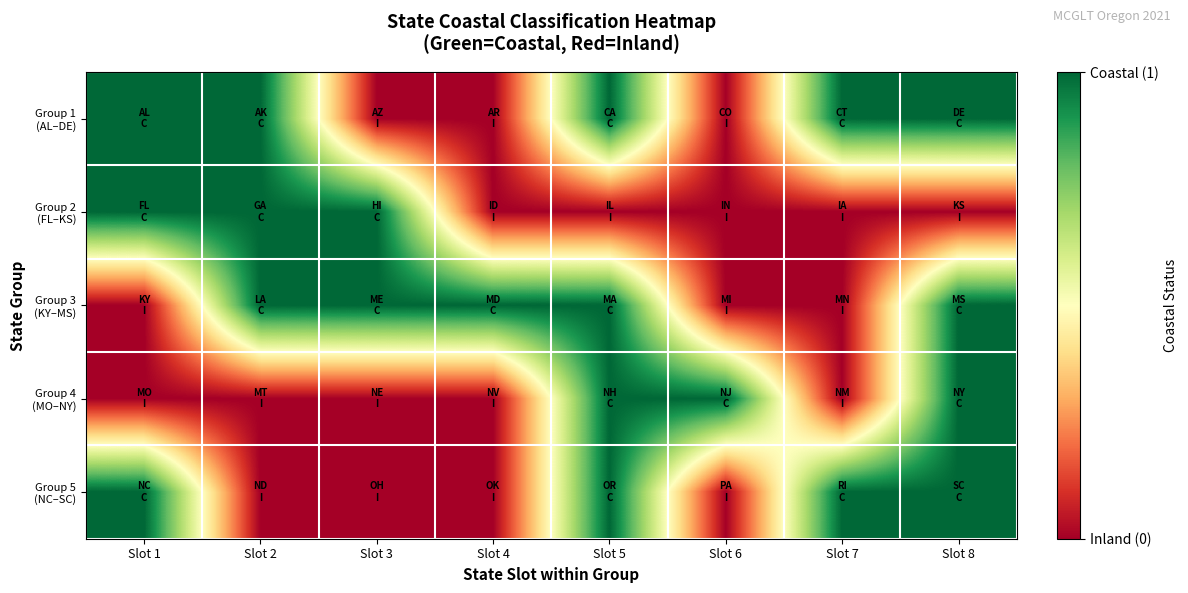

Which series has the largest range (max minus min)?

Group 1 (AL–DE)